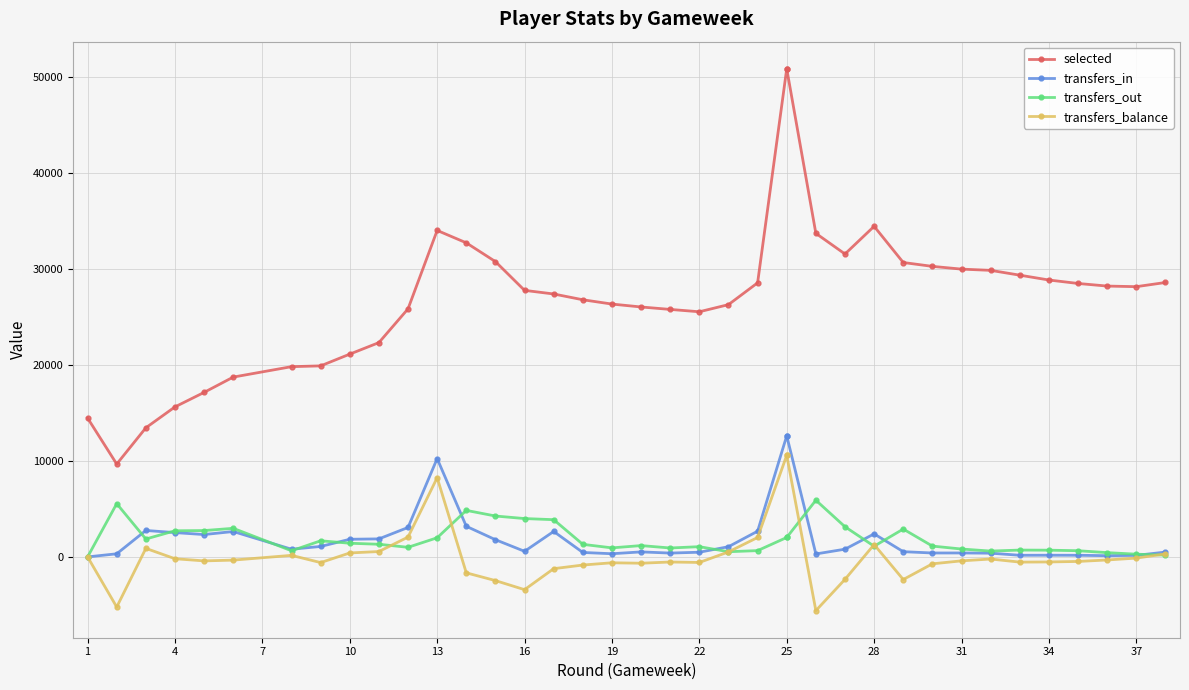

What is the value of the transfers_balance point at the 5th from the left?

-415